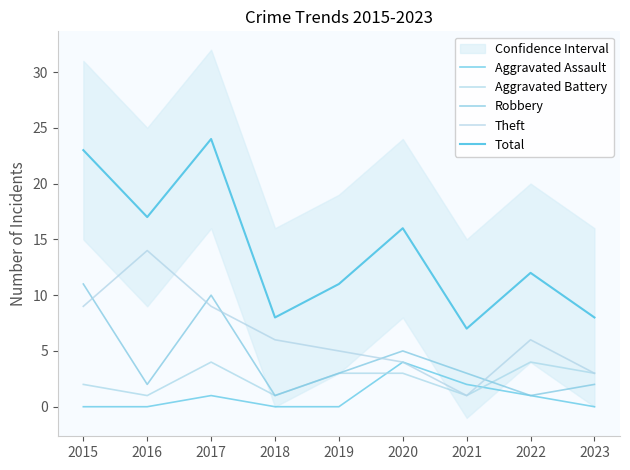

Which series changed the most between 2018 and 2021?

Theft